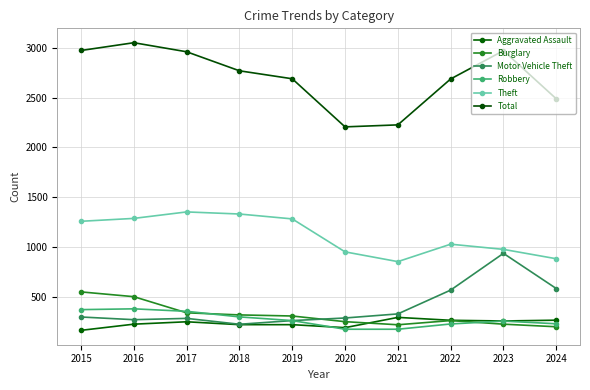

At how many categories does at least one series exceed 1165?

10